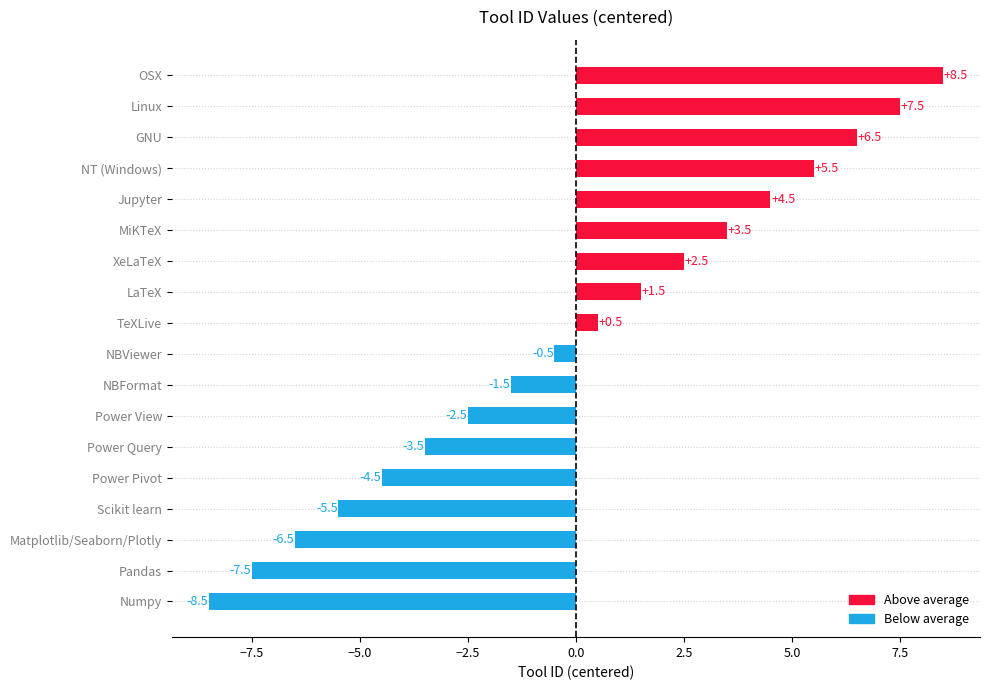

Is it true that the value at Matplotlib/Seaborn/Plotly is -6.5?

True